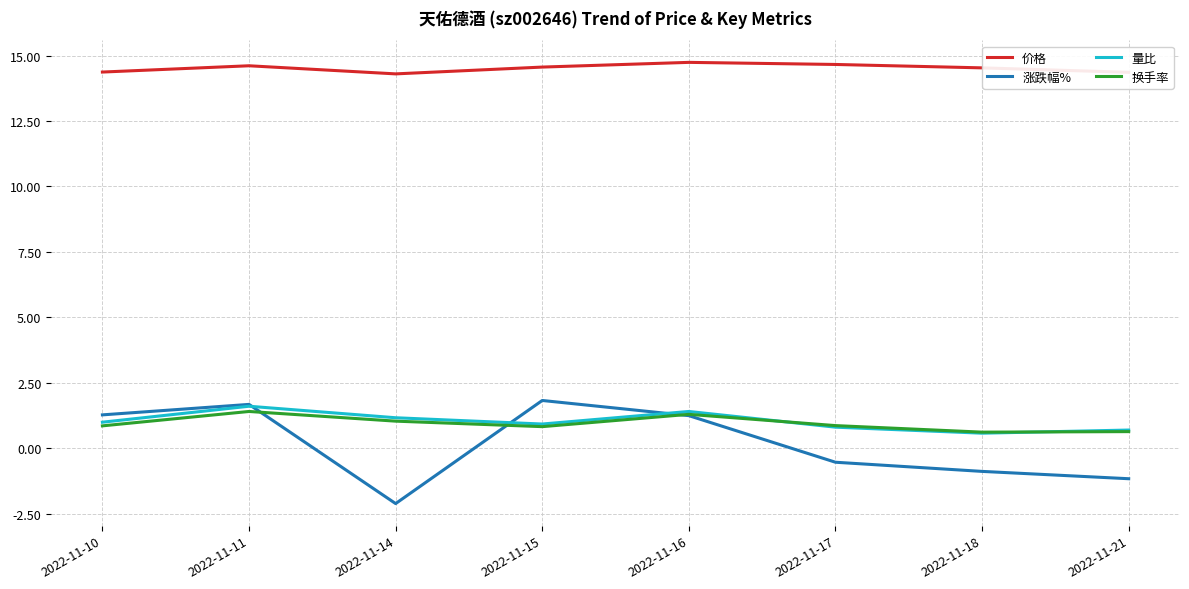

Which series has the largest range (max minus min)?

涨跌幅%